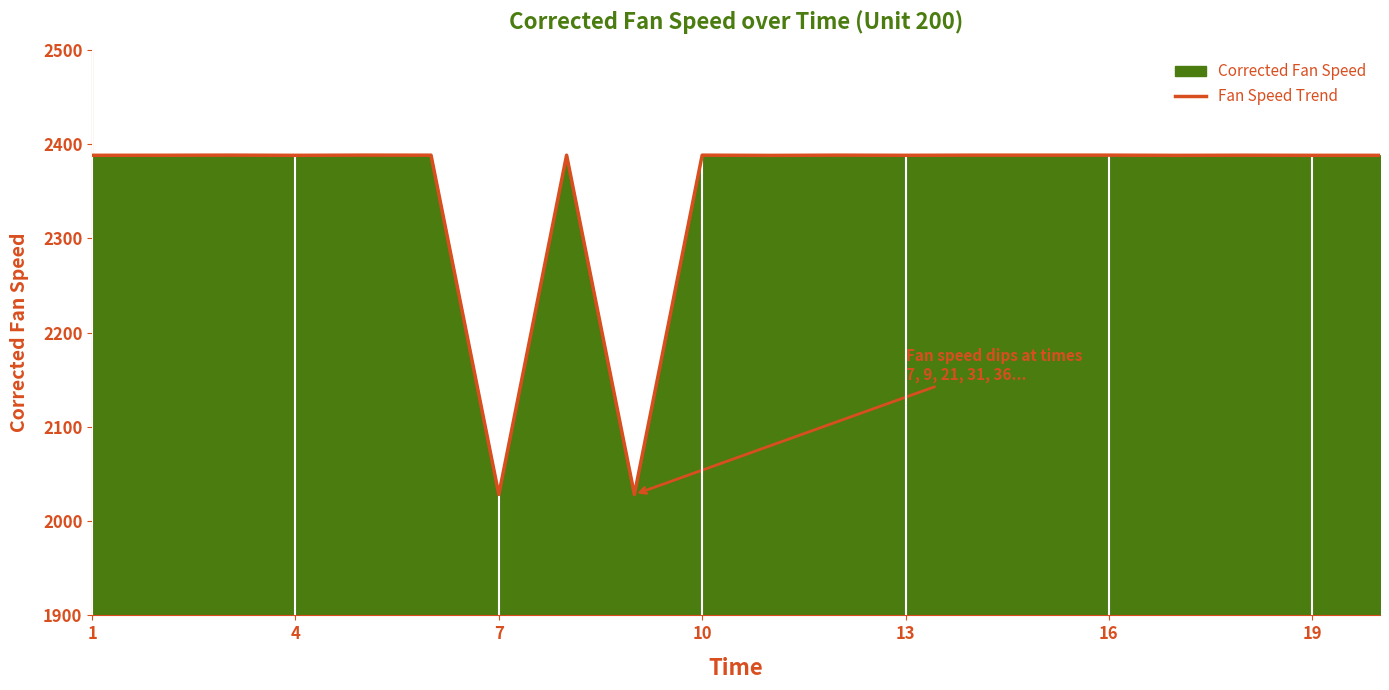

Does the chart display data point markers on the line(s)?

No